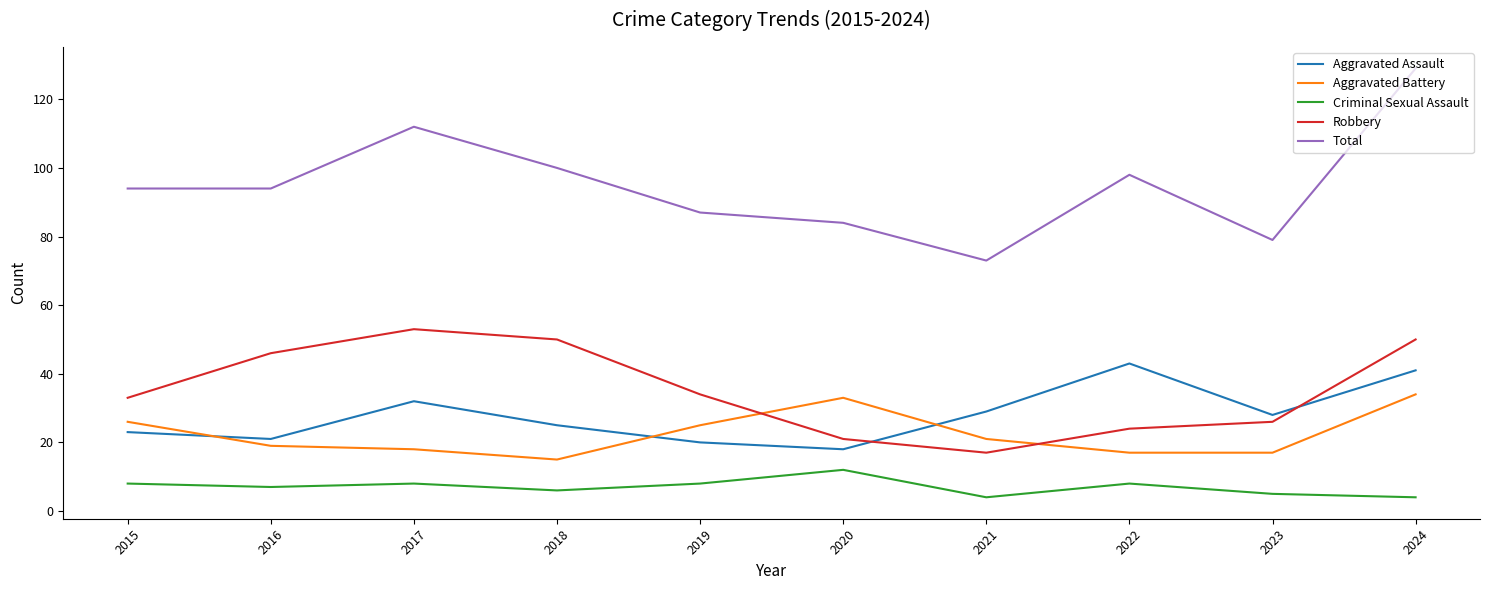

Which series has the widest spread of values?

Total